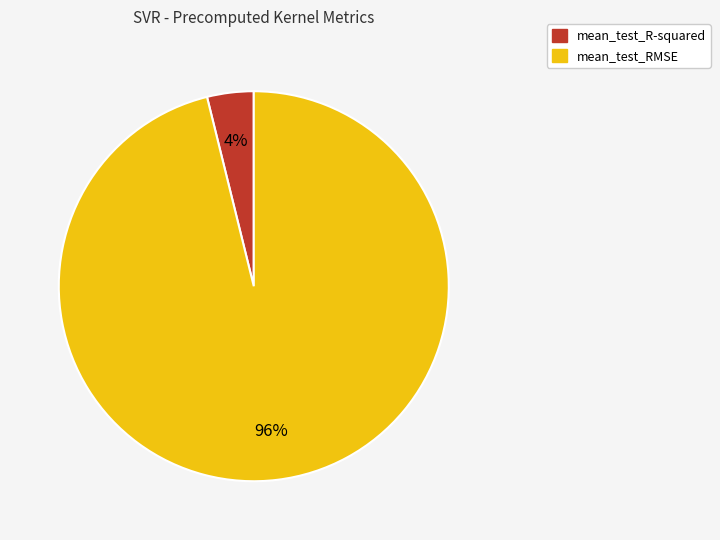

Does mean_test_R-squared represent more than half of the total?

No